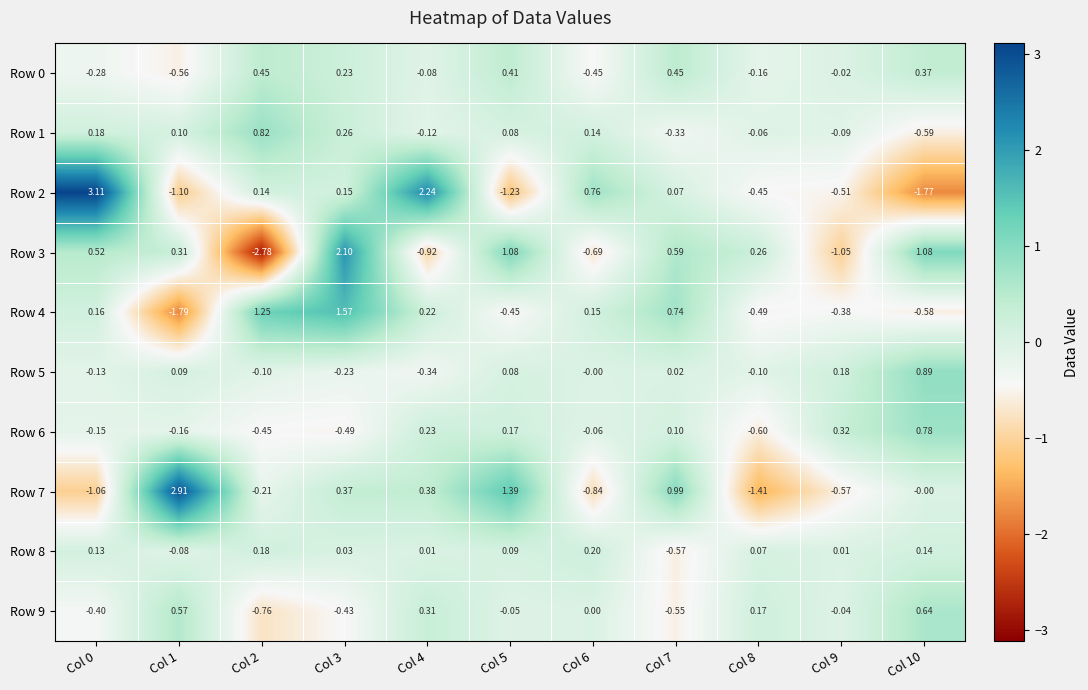

What is the smallest value displayed?

-2.8